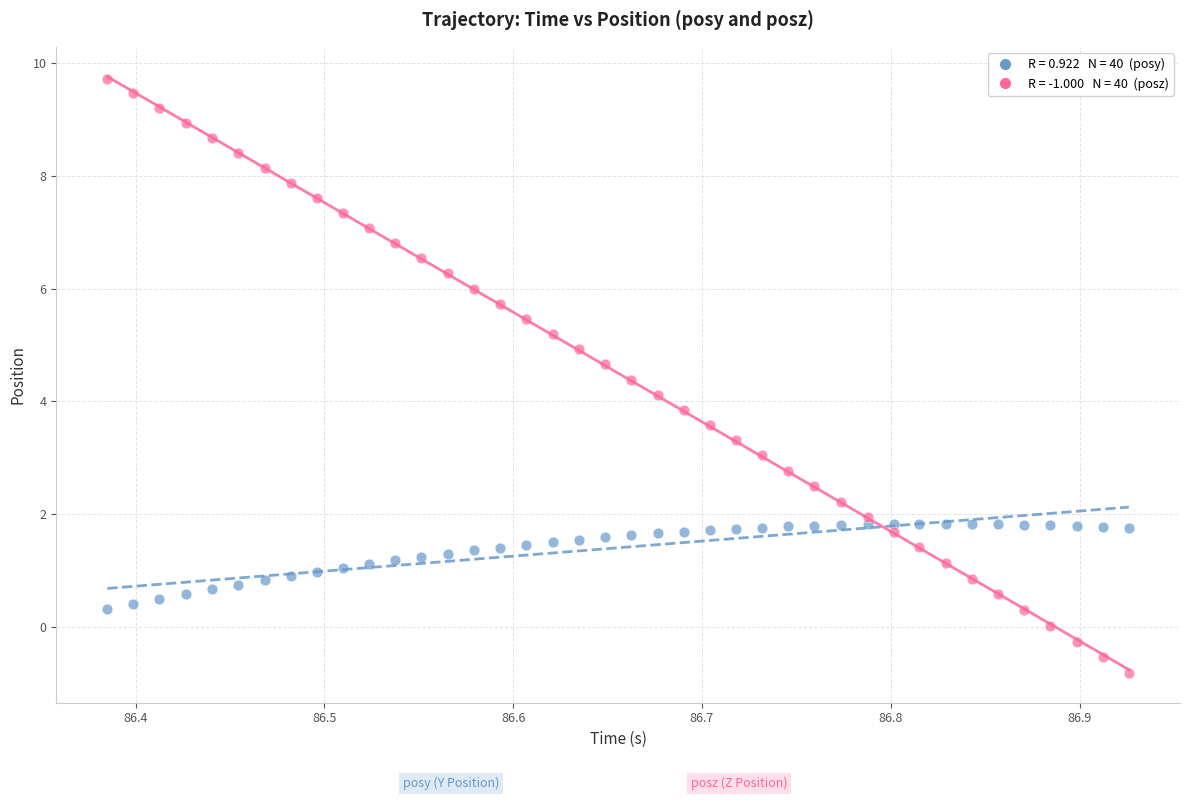

Across all data points, what is the range of Y values (max minus min)?

10.5